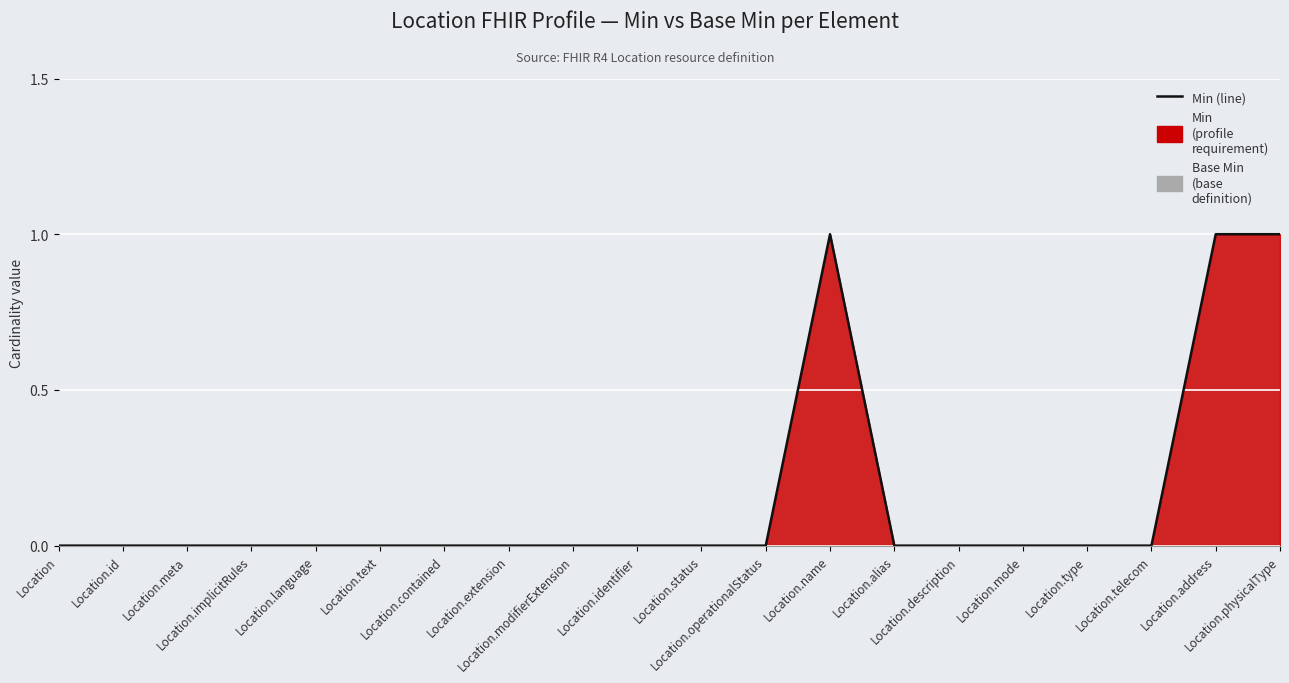

List the labels in order of value, largest first.

Location.name, Location.address, Location.physicalType, Location, Location.id, Location.meta, Location.implicitRules, Location.language, Location.text, Location.contained, Location.extension, Location.modifierExtension, Location.identifier, Location.status, Location.operationalStatus, Location.alias, Location.description, Location.mode, Location.type, Location.telecom